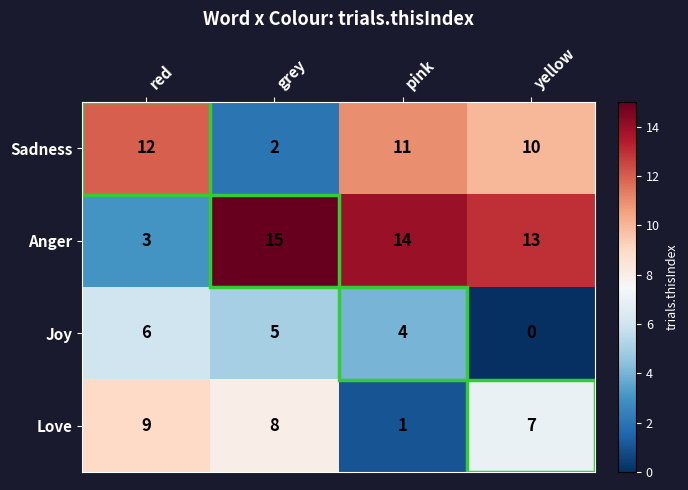

How many data points does each series have?

4